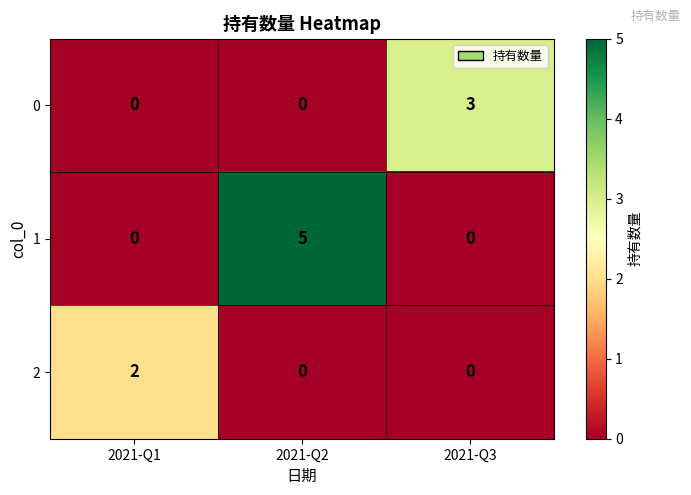

Which label corresponds to the largest value in the chart?

2021-Q2